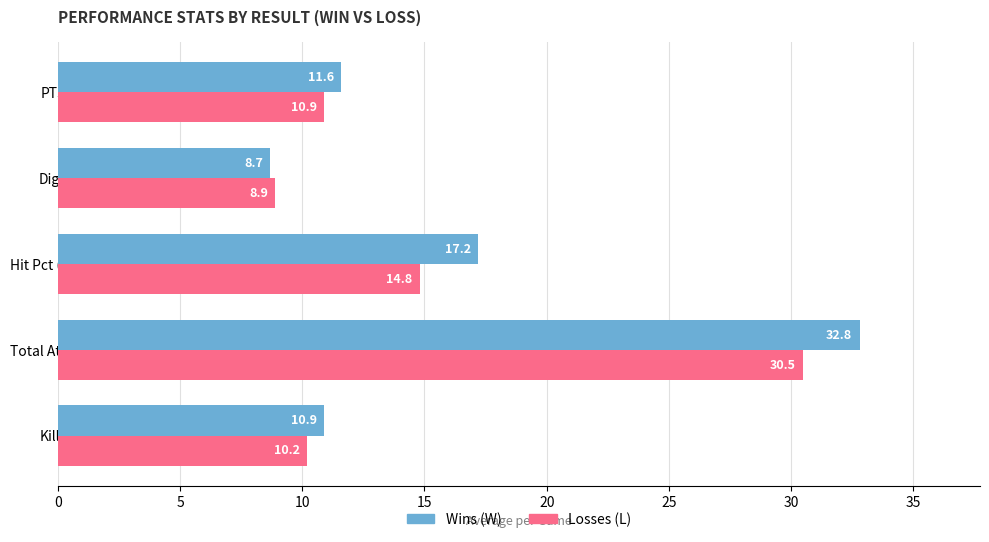

At Digs, list the series in order from largest to smallest.

Losses (L), Wins (W)